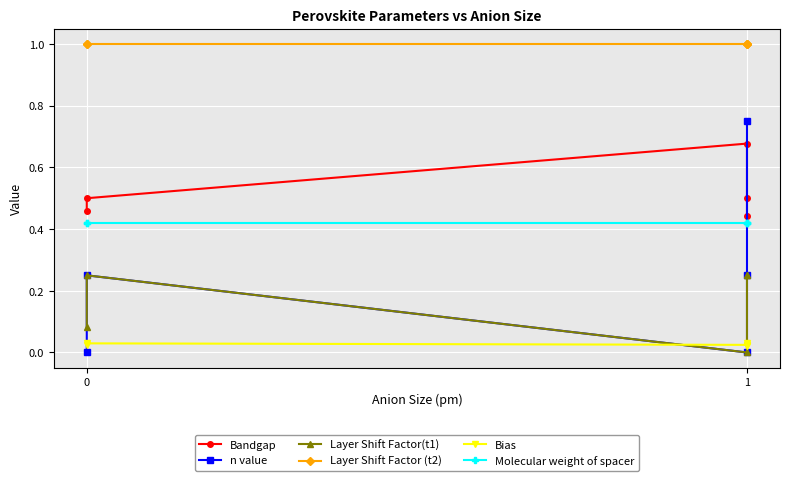

The value of Bandgap at 0 is 0.5. True or false?

True